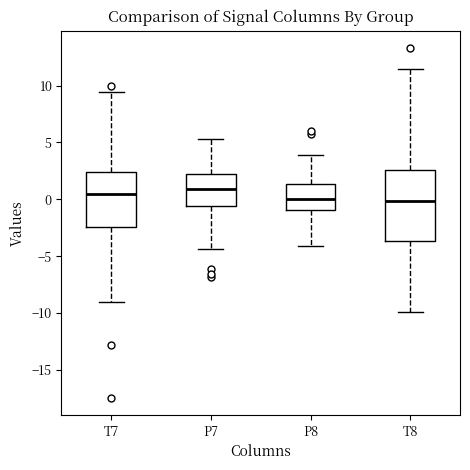

Reading left to right, read every box against the y-axis: the position of its median line, the range the box covers, and the ends of its whiskers. The values are not printed on the chart, so give them approximately, as read against the axis.

T7: median 0.5, box -2.5 to 2.5, whiskers -9.0 to 9.5
P7: median 1.0, box -0.5 to 2.0, whiskers -4.5 to 5.5
P8: median 0.0, box -1.0 to 1.5, whiskers -4.0 to 4.0
T8: median 0.0, box -3.5 to 2.5, whiskers -10.0 to 11.5